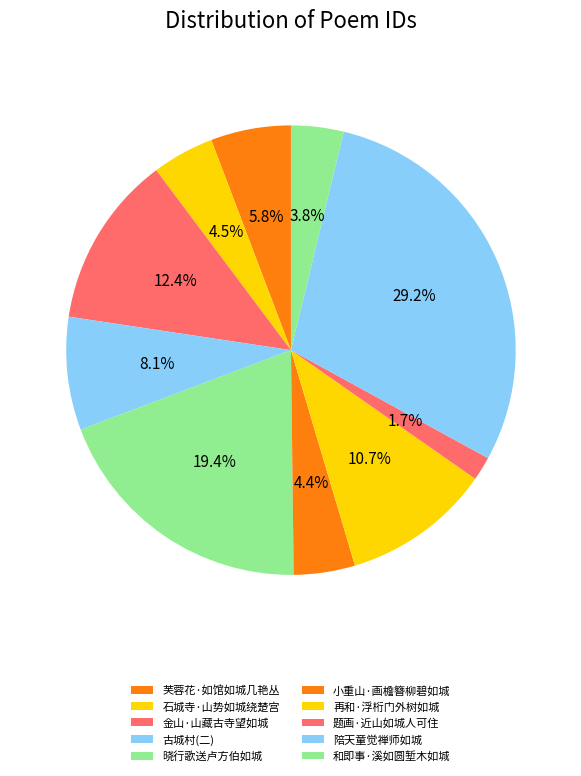

How many slices are in this pie chart?

10